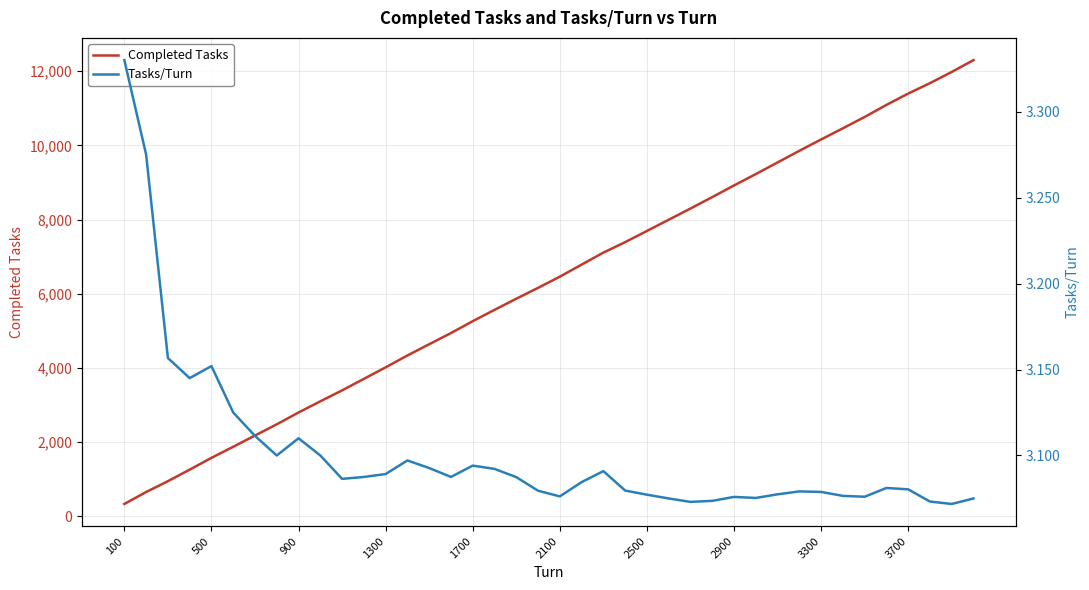

List the series in order of their overall mean, lowest first.

Tasks/Turn, Completed Tasks